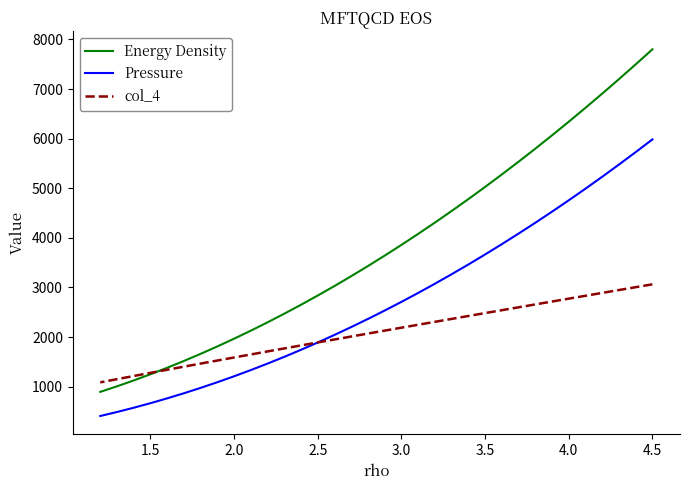

What is the value of the Pressure point at the 19th from the left?

2202.2